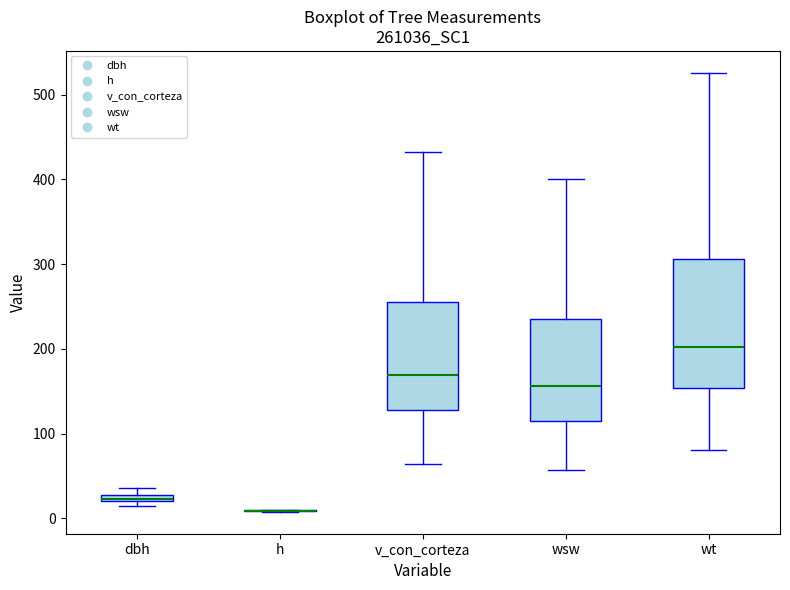

Where does the upper whisker of the box for v_con_corteza end on the y-axis? The values are not printed on the chart, so give them approximately, as read against the axis.

430